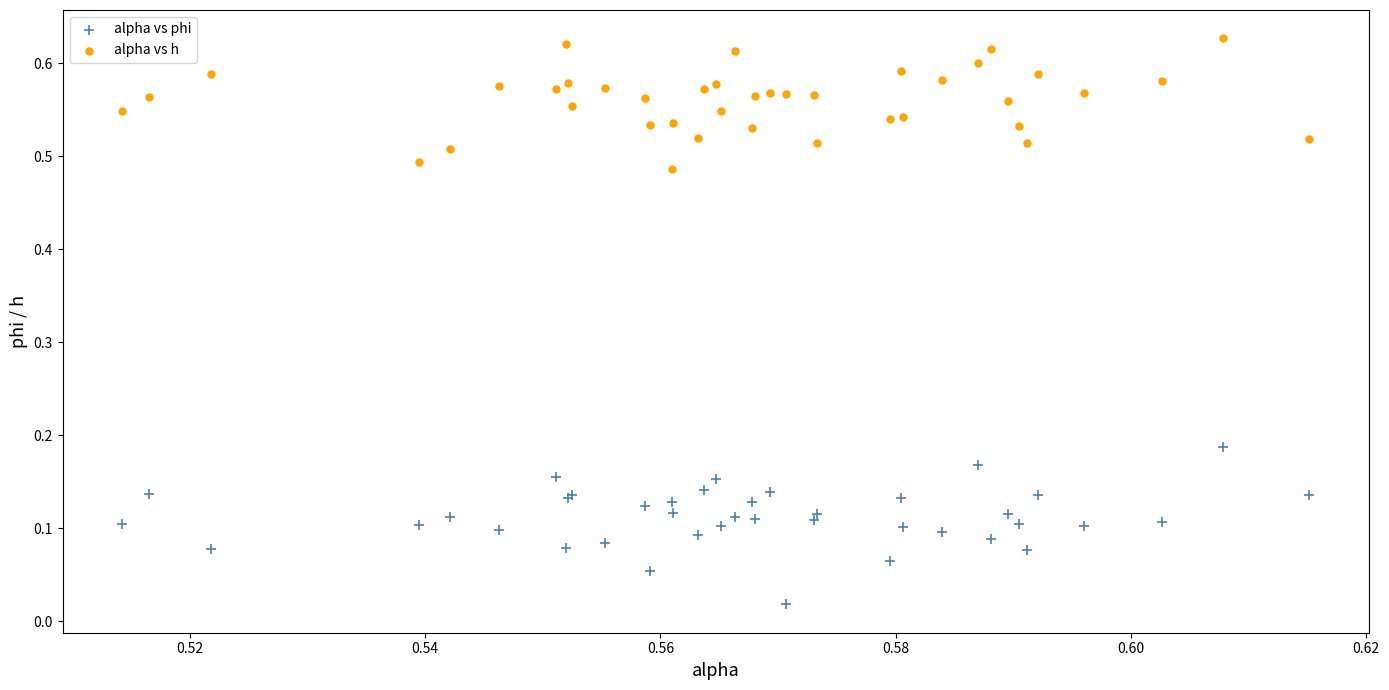

Which series reaches the minimum Y coordinate?

alpha vs phi